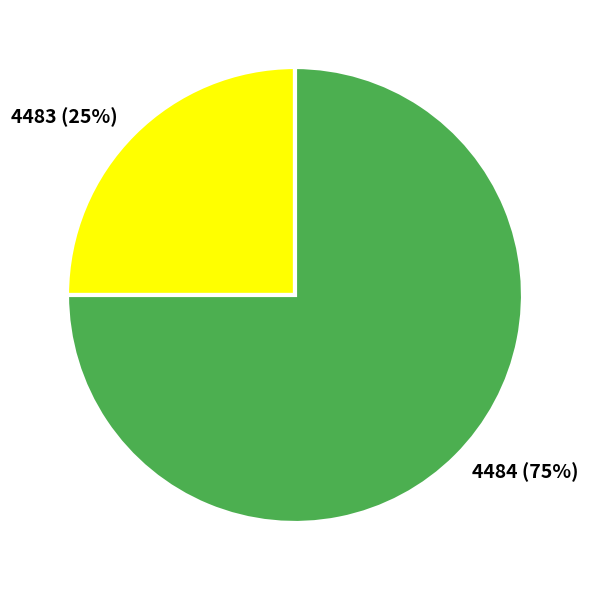

To the nearest percent, what is the average slice percentage?

50%